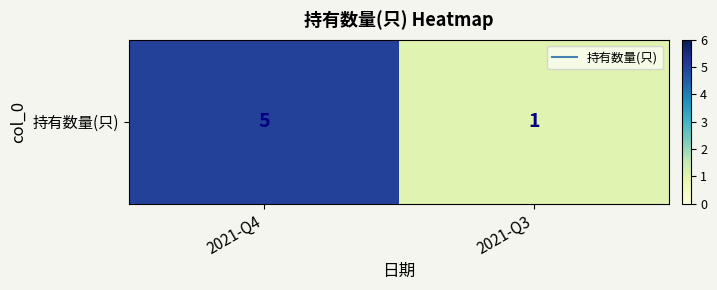

Read the value at 2021-Q3.

1